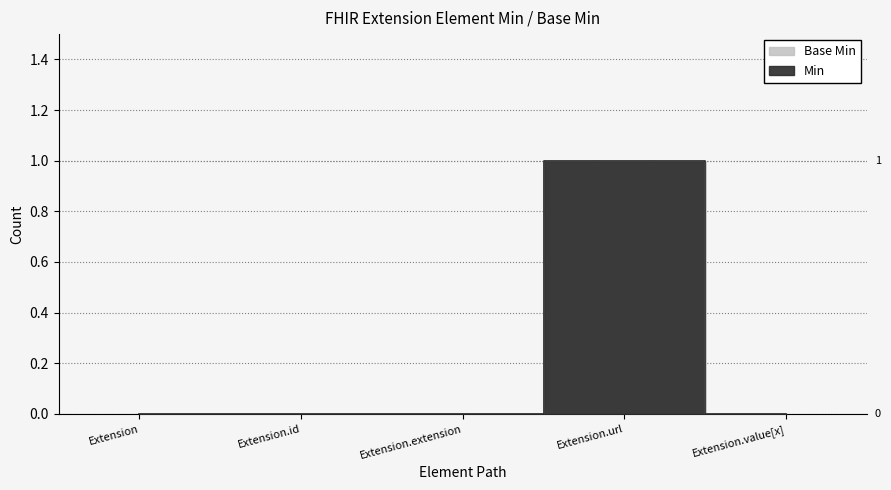

What position from the left is Extension.value[x]?

5